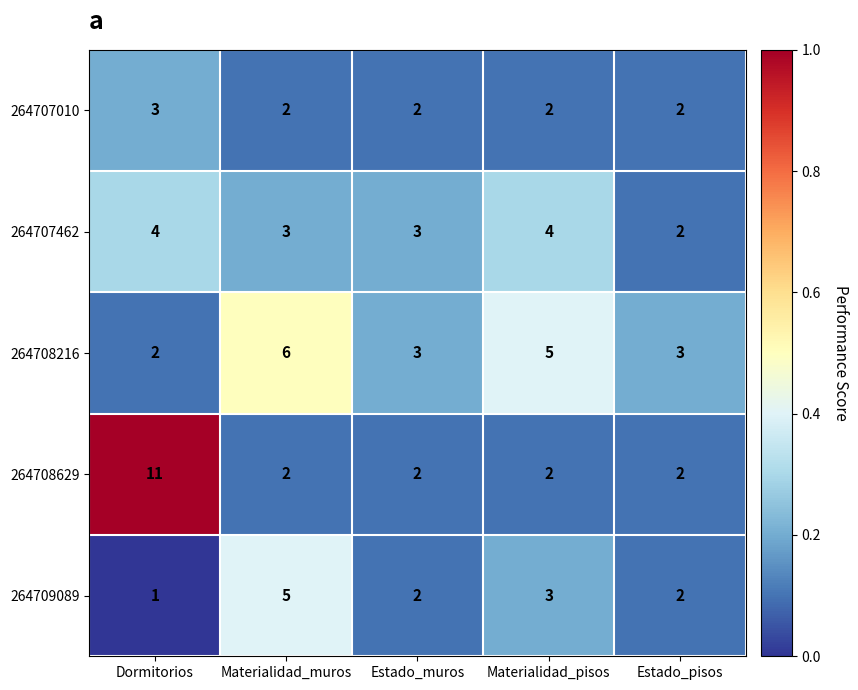

Reading right to left, extract all data points from this chart.

264707010: 2	2	2	2	3
264707462: 2	4	3	3	4
264708216: 3	5	3	6	2
264708629: 2	2	2	2	11
264709089: 2	3	2	5	1